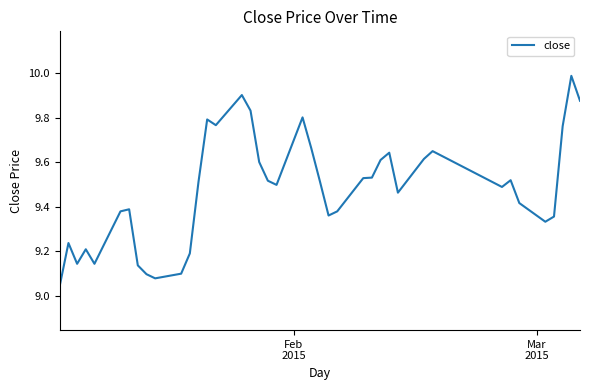

What is the difference between the maximum and minimum values?

0.9